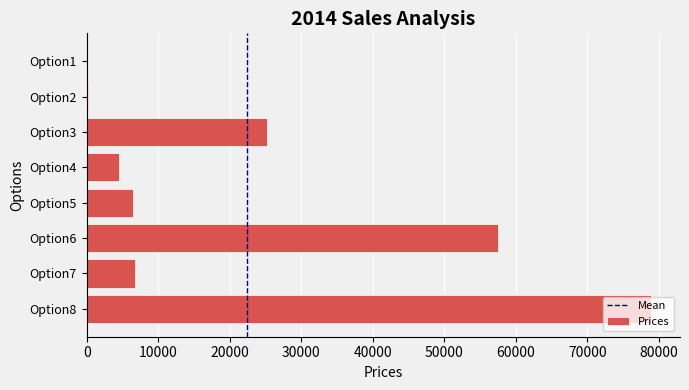

Approximately how many times larger is the value at Option3 compared to Option6?

0.4